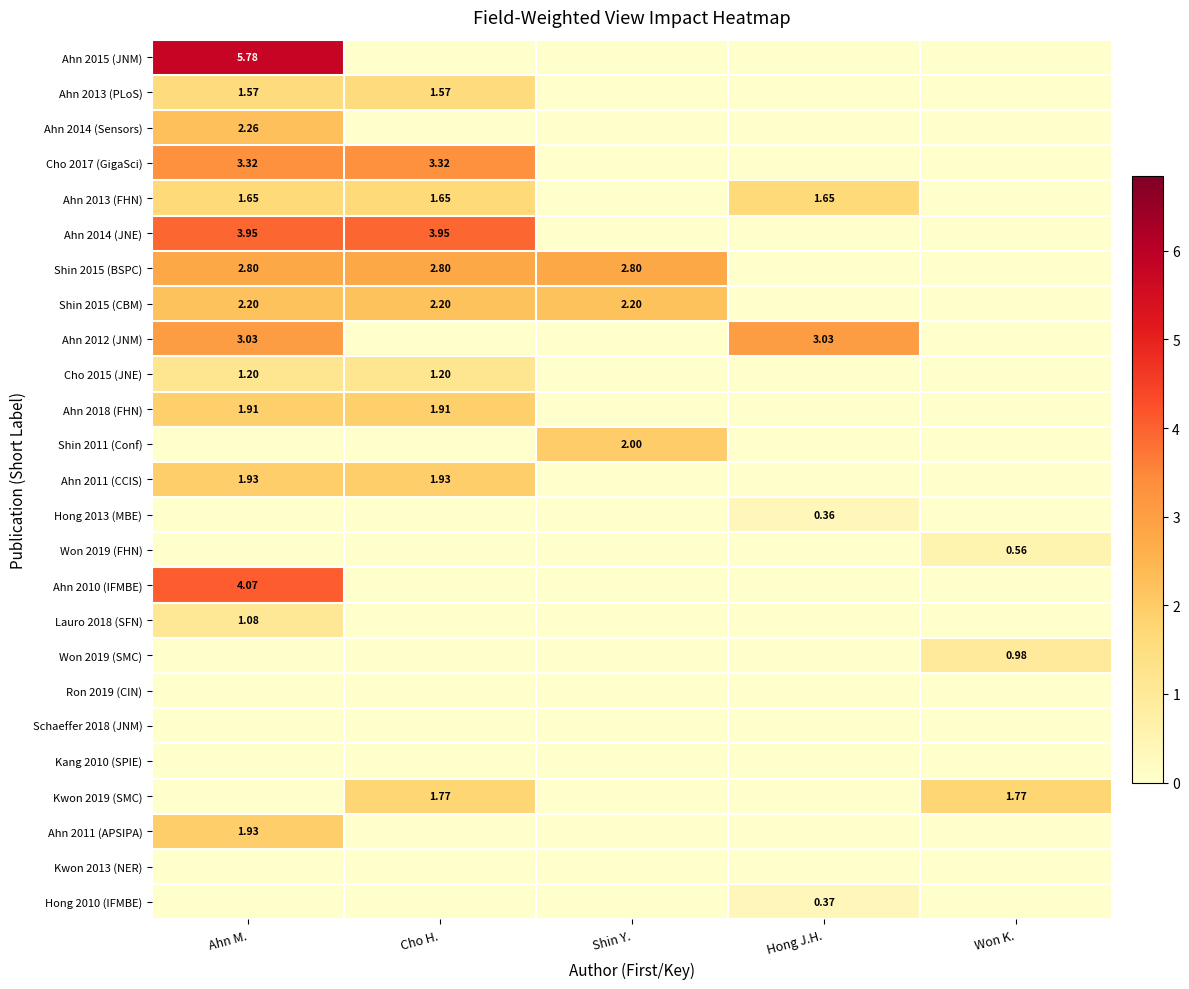

At which category is the sum across all series the highest?

Ahn M.